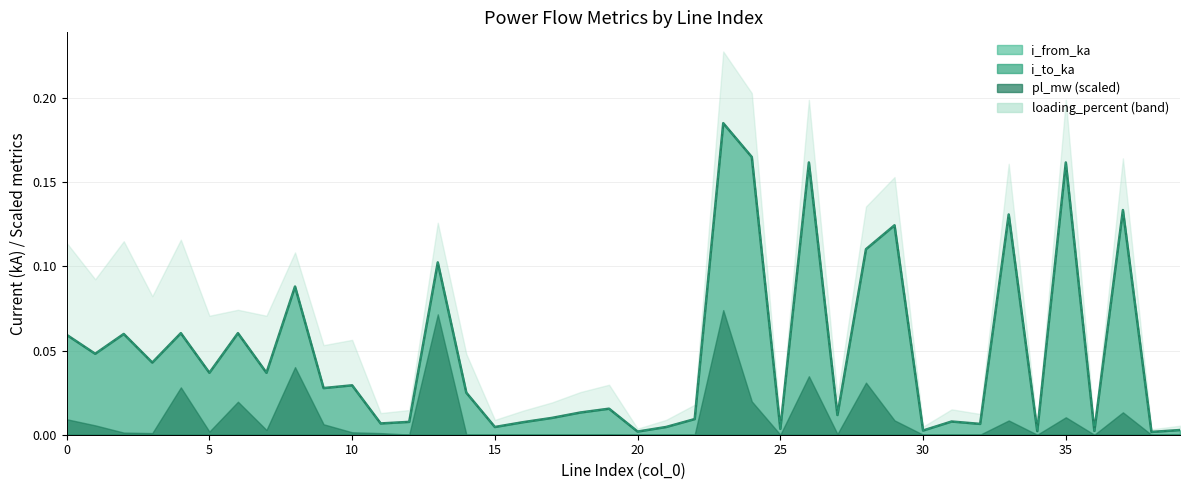

Which series ends up on top after the final intersection of i_from_ka and i_to_ka?

i_to_ka